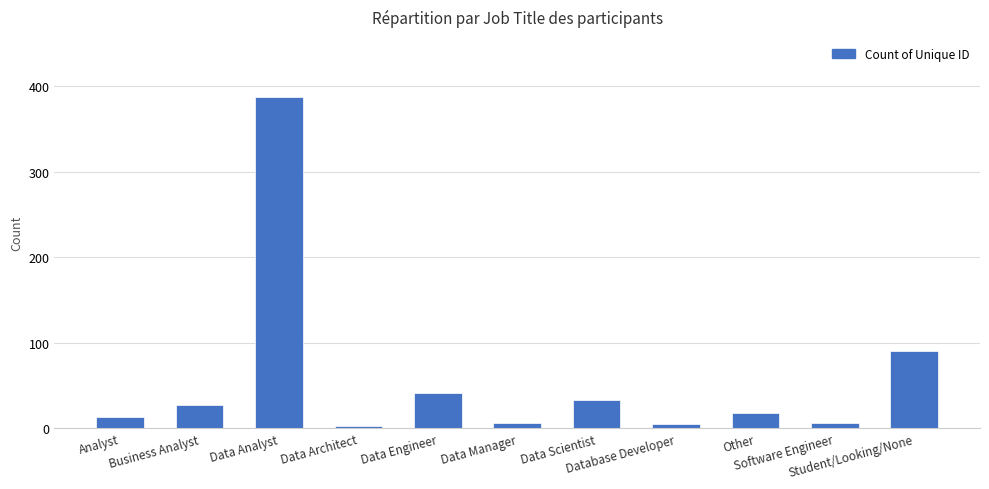

What is the greatest value displayed?

388